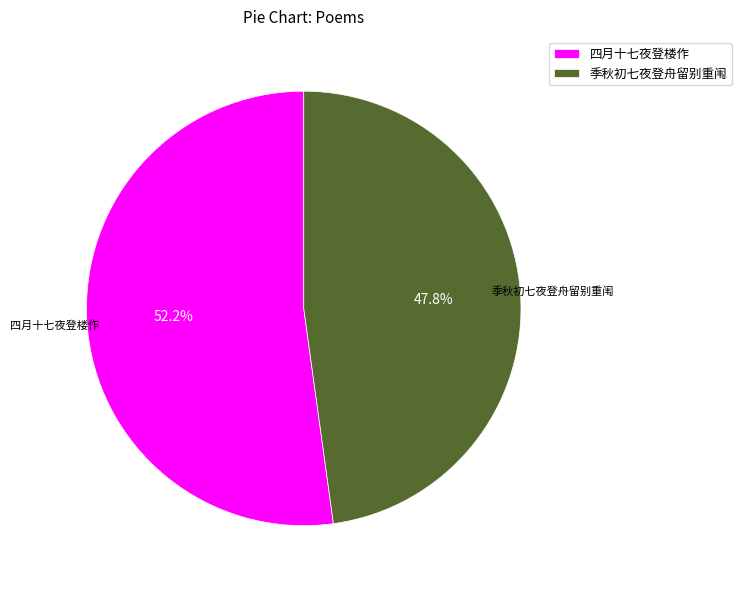

What percentage is the 四月十七夜登楼作 slice, to the nearest percent?

52%